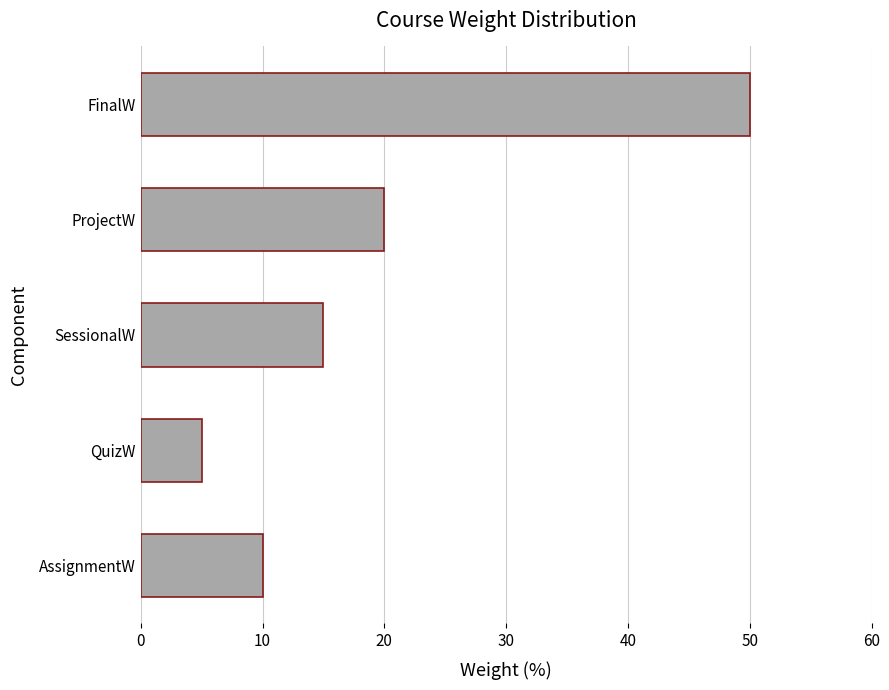

The value at SessionalW is 15. True or false?

True